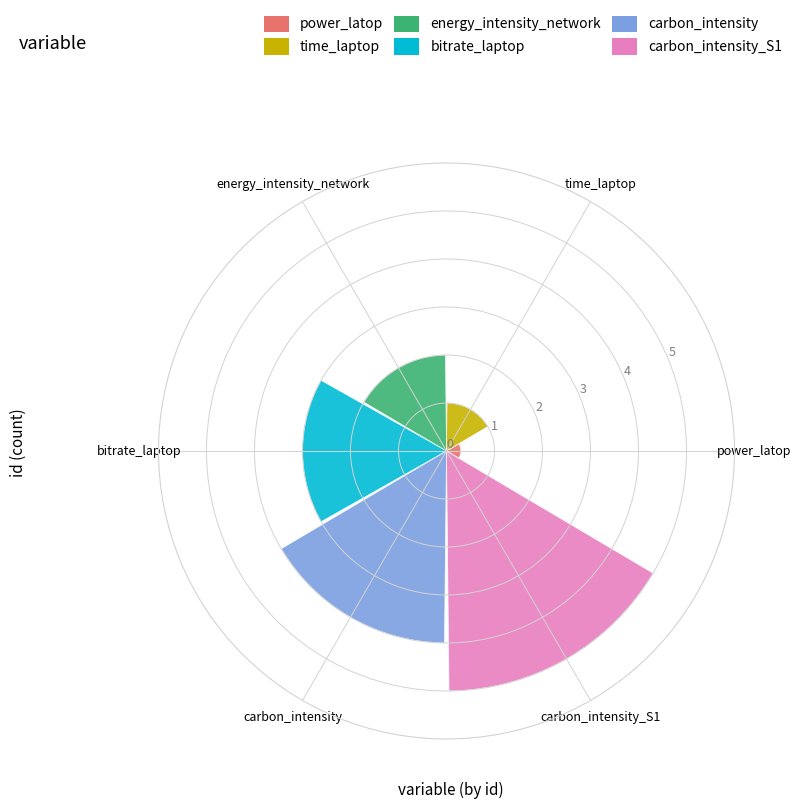

What position from the left is energy_intensity_network?

3